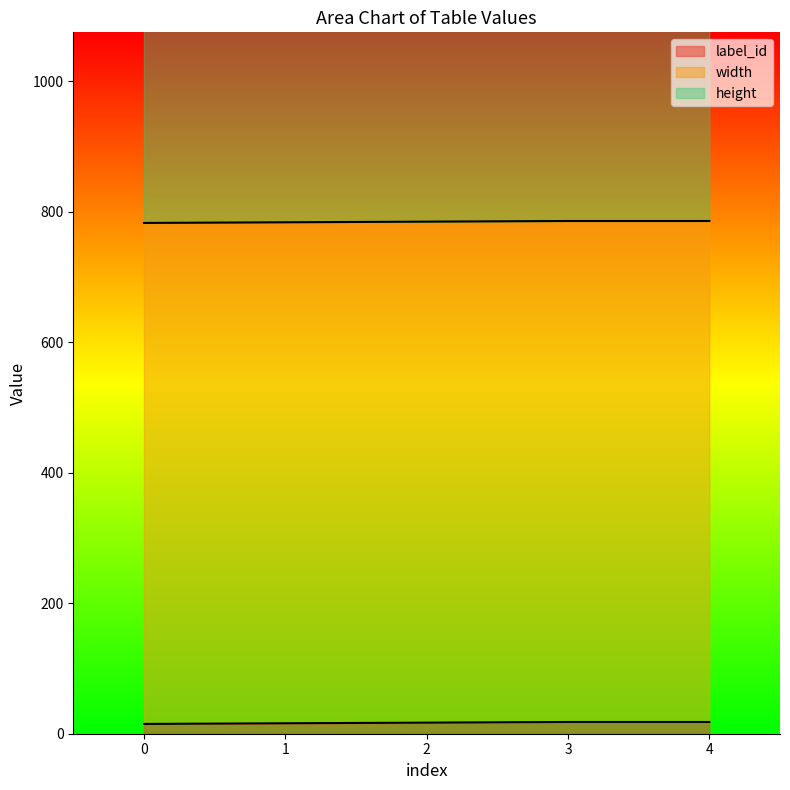

True or false: label_id and width cross at least once.

False